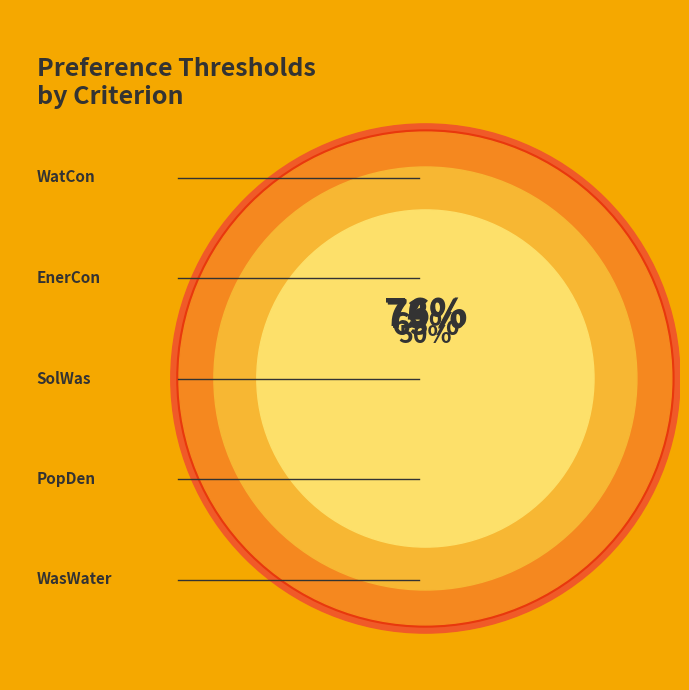

Combined, what portion of the pie is EnerCon and PopDen?

40.7%